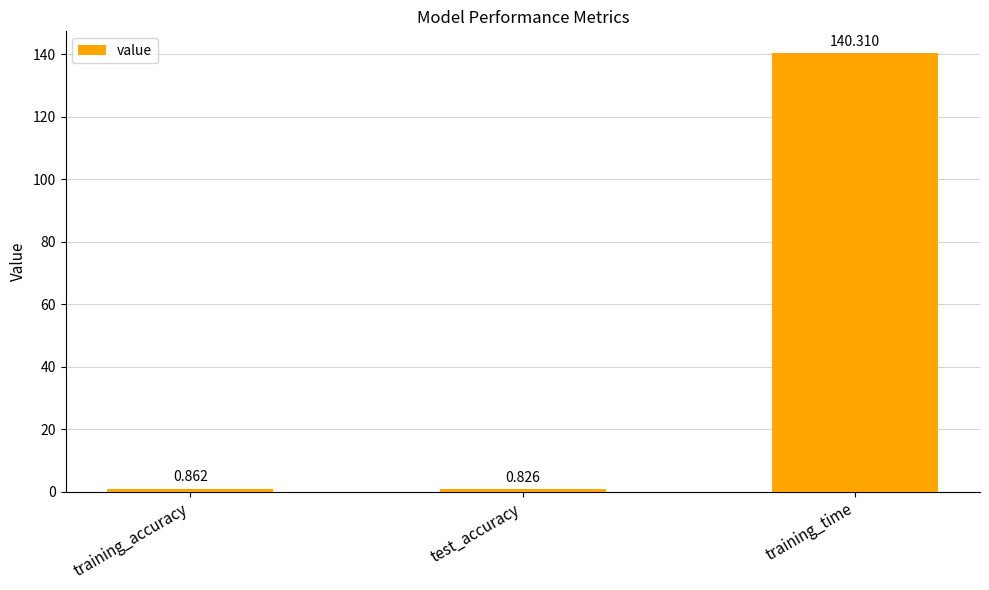

What is the value of the 3rd bar from the left?

140.3